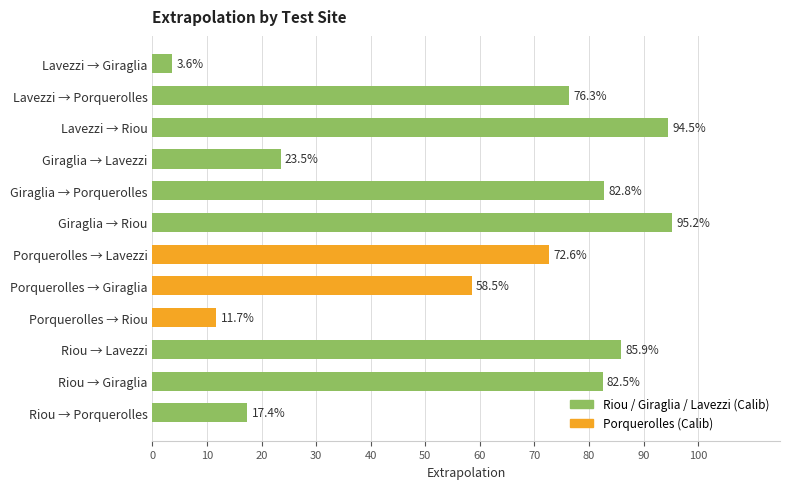

Where is the data nearest to the value 49?

Porquerolles → Giraglia